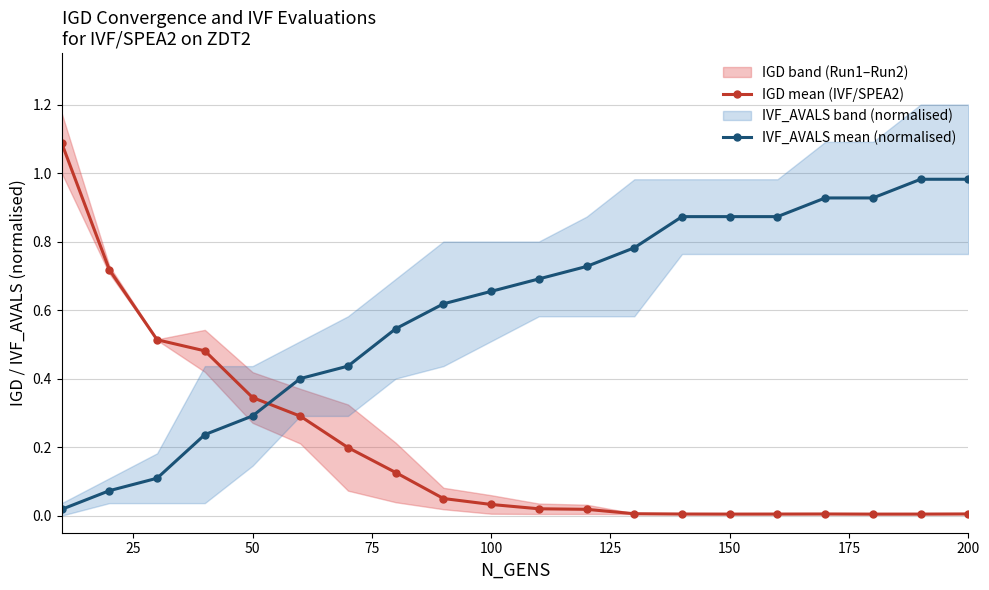

True or false: IGD mean (IVF/SPEA2) has a value of 0.1 at 50.

False